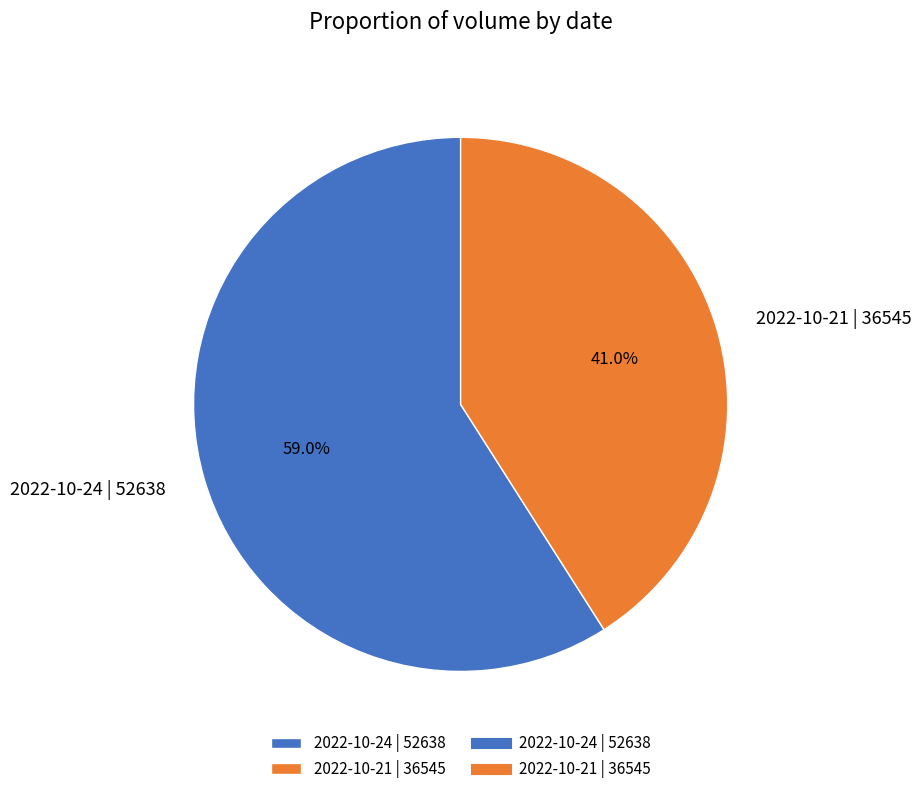

True or false: 2022-10-24 | 52638 accounts for 59% of the total.

True